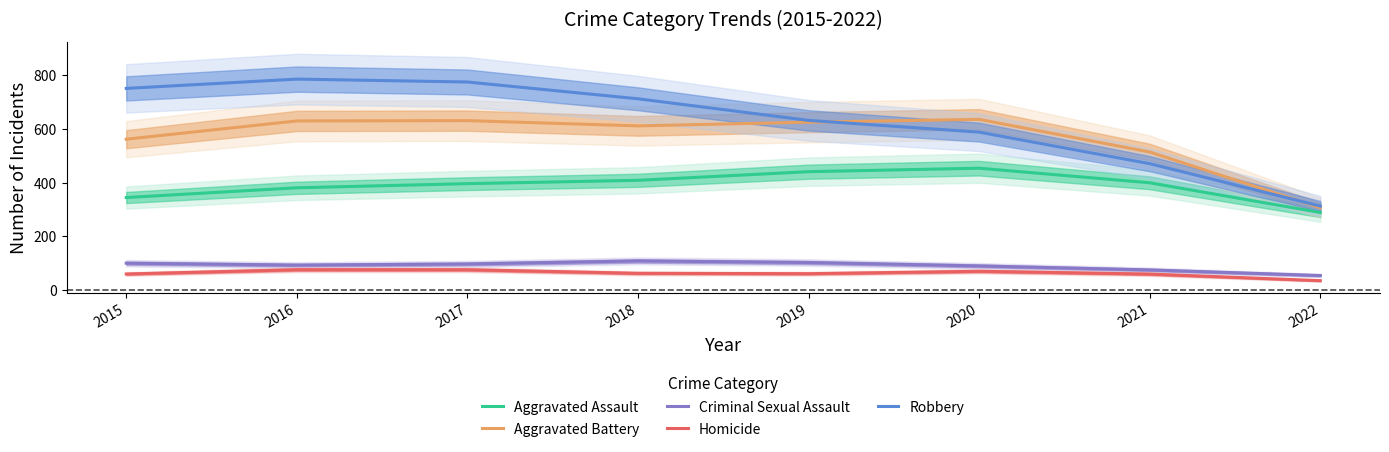

What are all the series names shown in the legend?

Aggravated Assault, Aggravated Battery, Criminal Sexual Assault, Homicide, Robbery